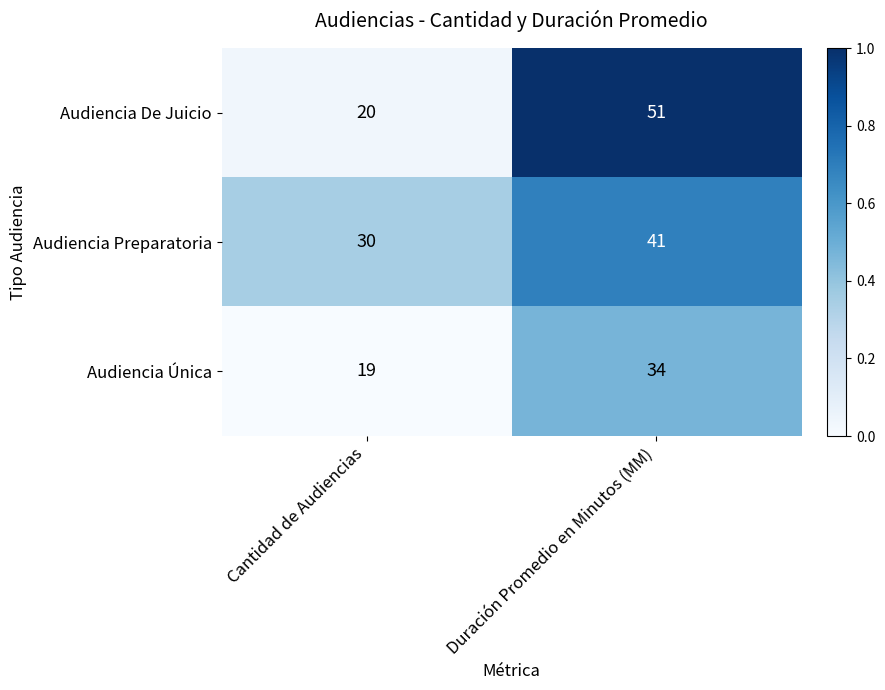

What is the total value across all series at Duración Promedio en Minutos (MM)?

126